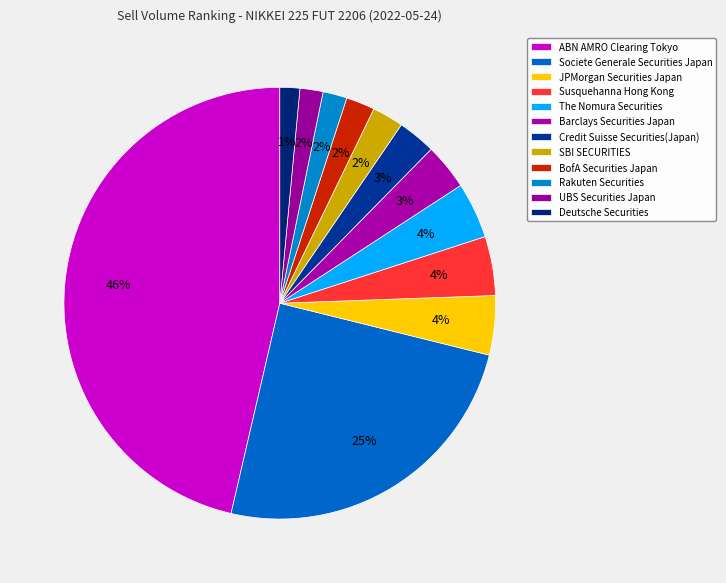

How many slices are in this pie chart?

12